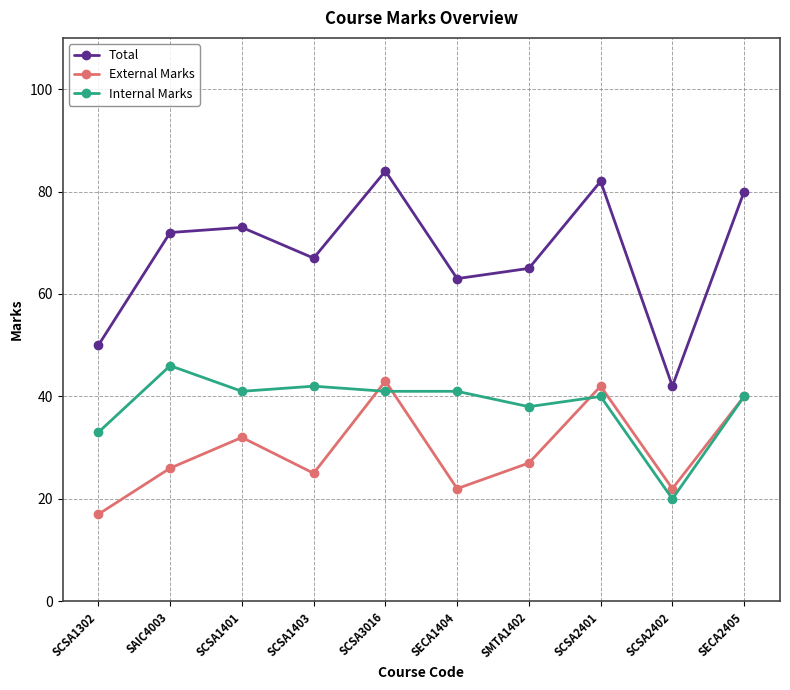

What position from the right is SECA2405?

1